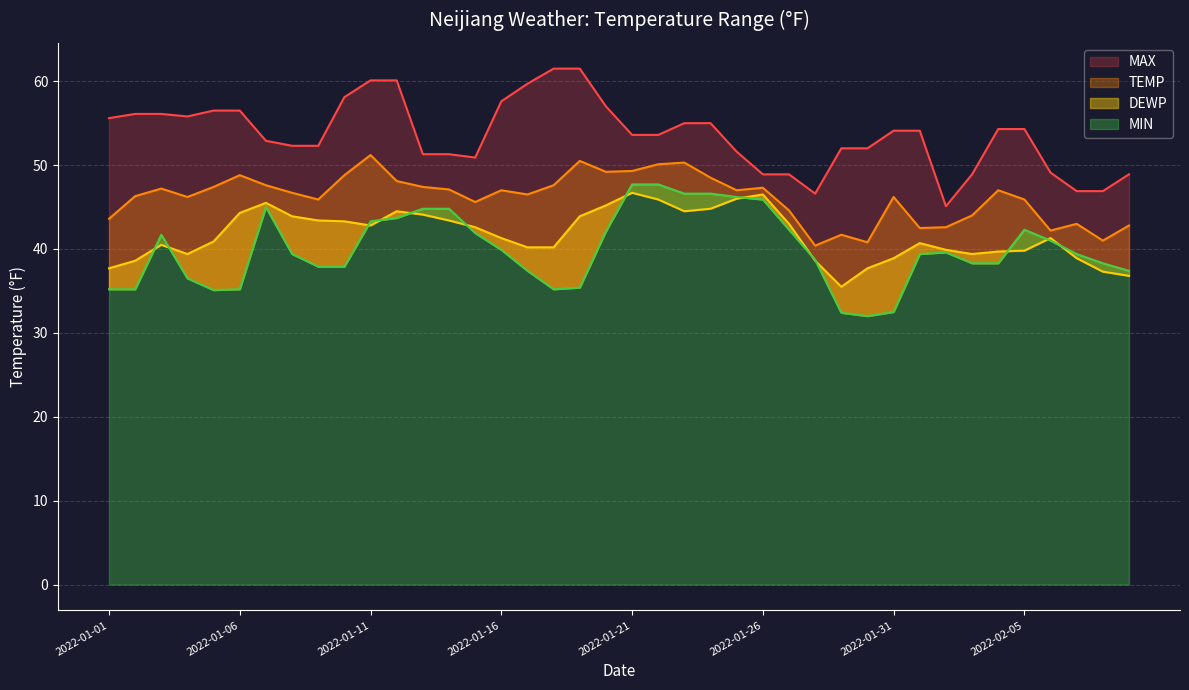

What value does the TEMP series have at 2022-01-11?

51.2